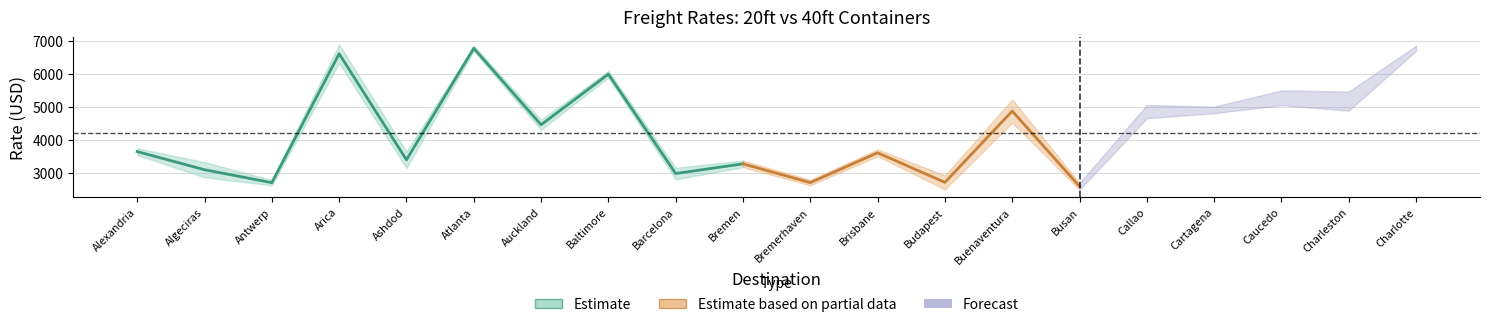

What is the greatest value displayed?

6890